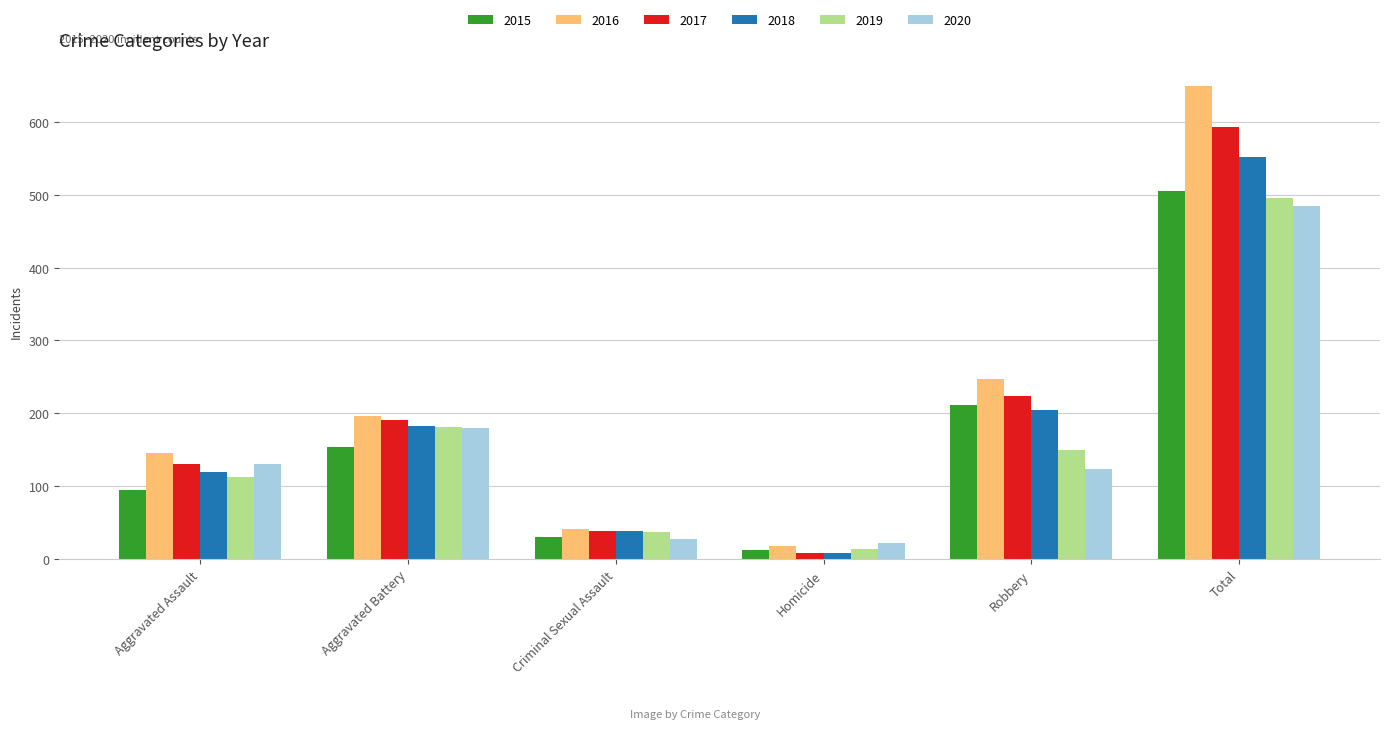

Which series changed the most between Criminal Sexual Assault and Robbery?

2016